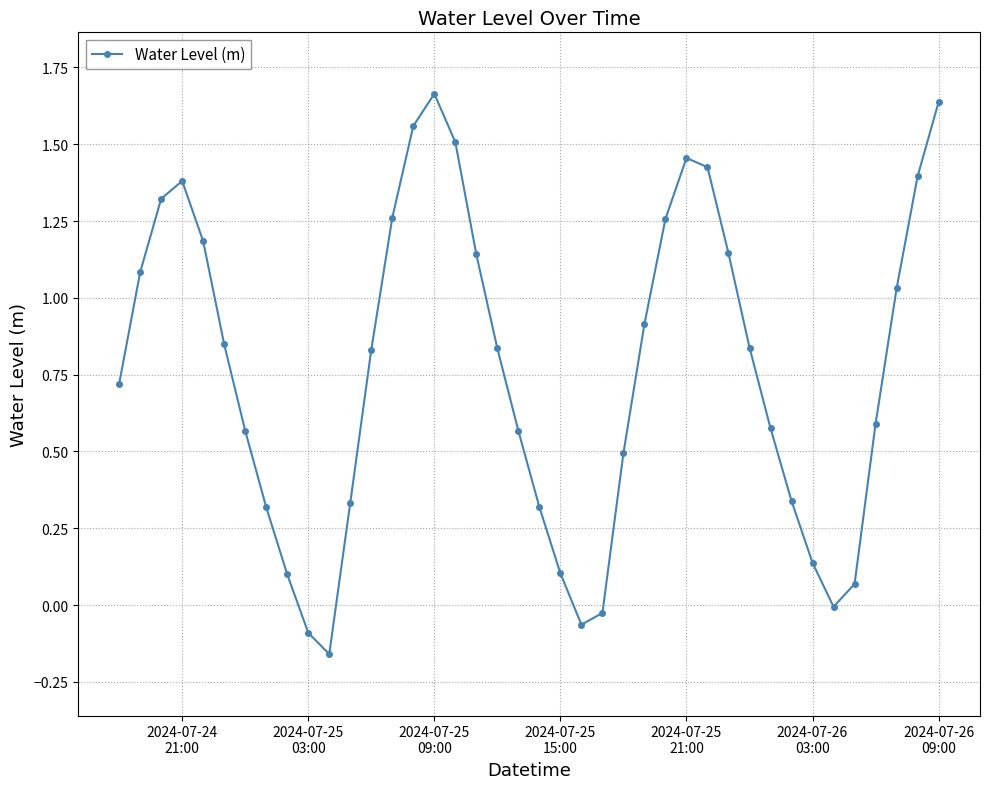

What is the difference between the maximum and minimum values?

1.8